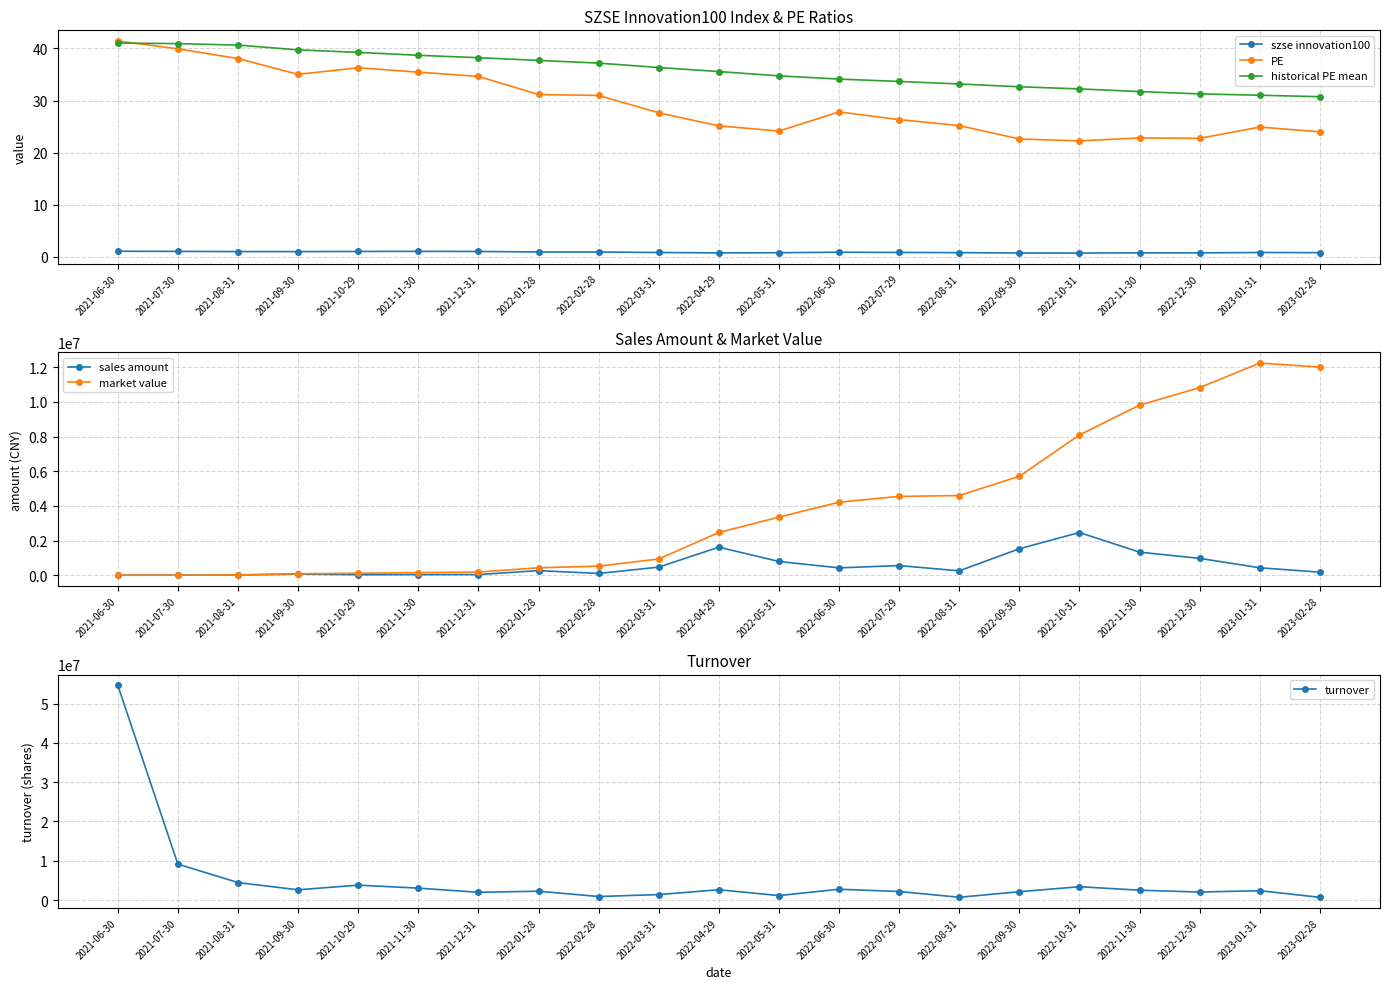

At 2022-08-31, list the series in order from largest to smallest.

market value, turnover, sales amount, historical PE mean, PE, szse innovation100